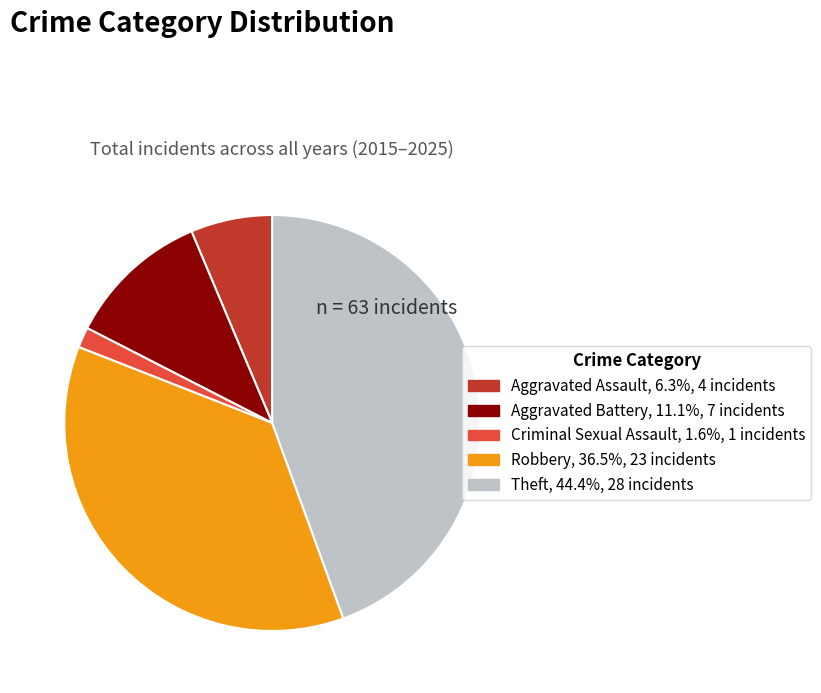

Rank the categories by value from lowest to highest.

Criminal Sexual Assault, Aggravated Assault, Aggravated Battery, Robbery, Theft